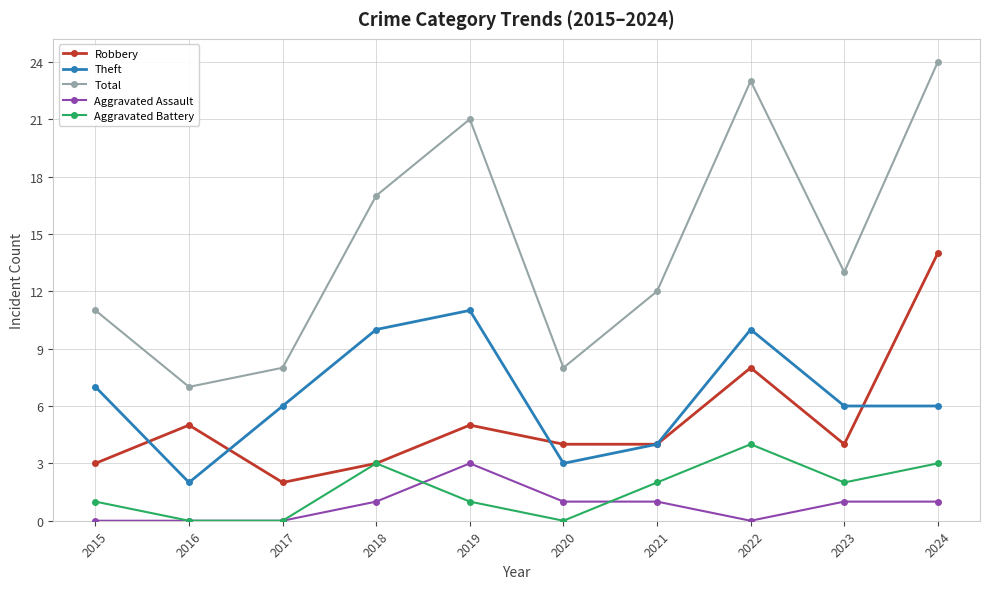

What is the lowest value of the Robbery series?

2